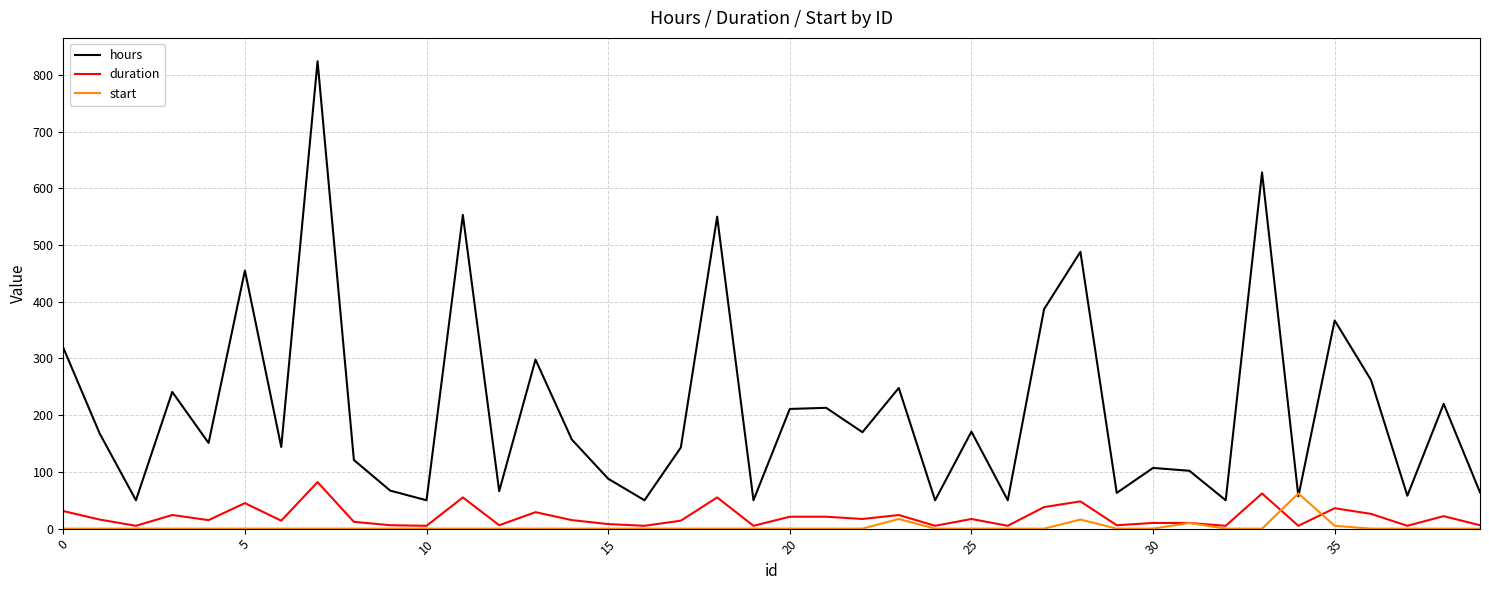

Which series has the largest total across all categories?

hours